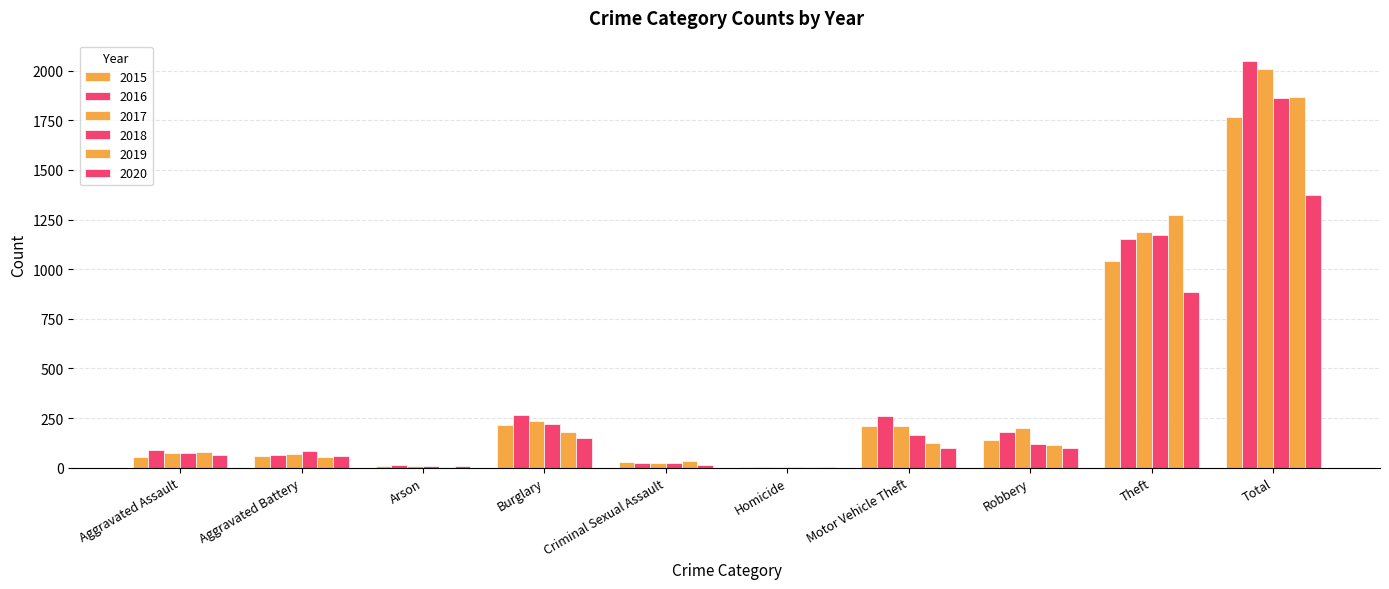

Are the bars grouped side by side (vs. stacked)?

Yes